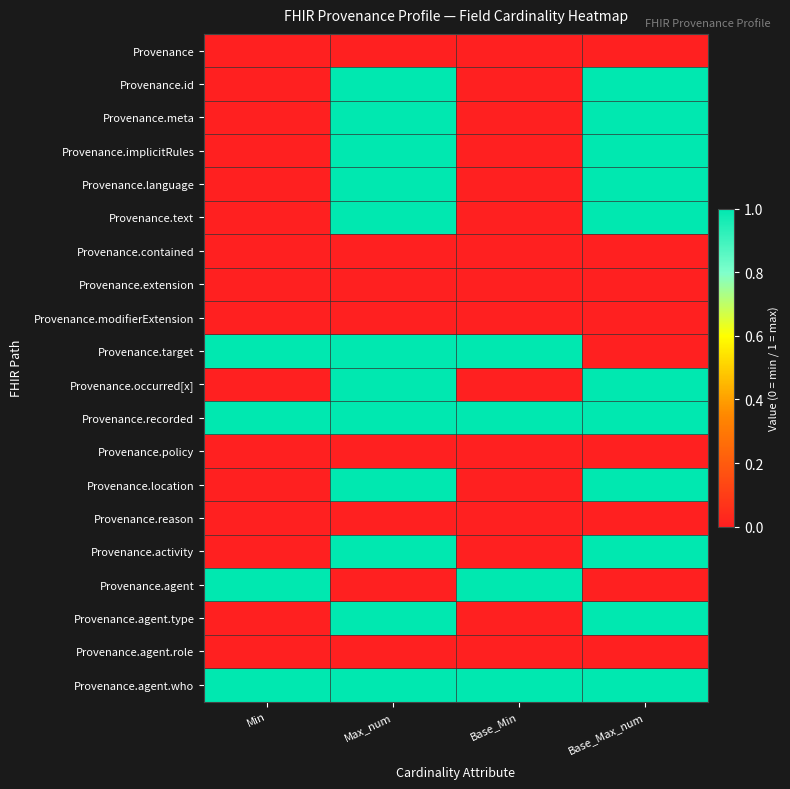

What is the spread (max minus min) of values at Max_num?

1